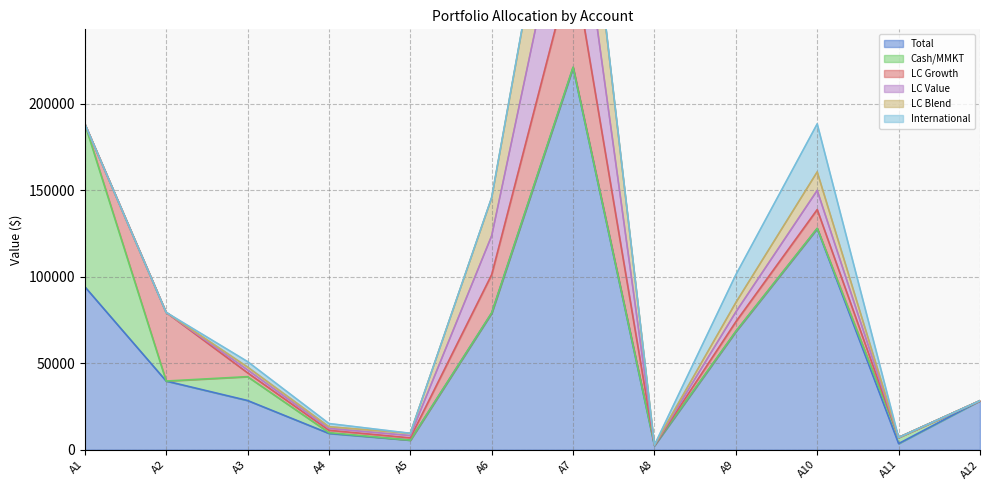

How many interior local peaks does the Total series have?

2